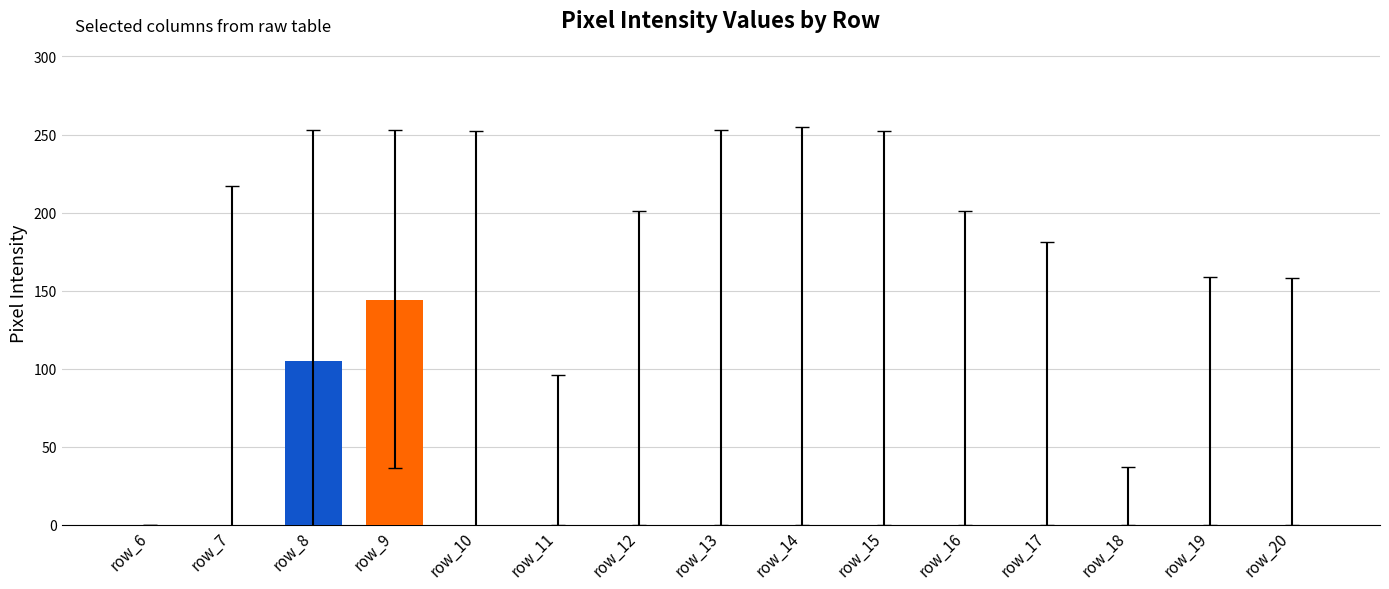

Between row_16 and row_8, which is larger?

row_8